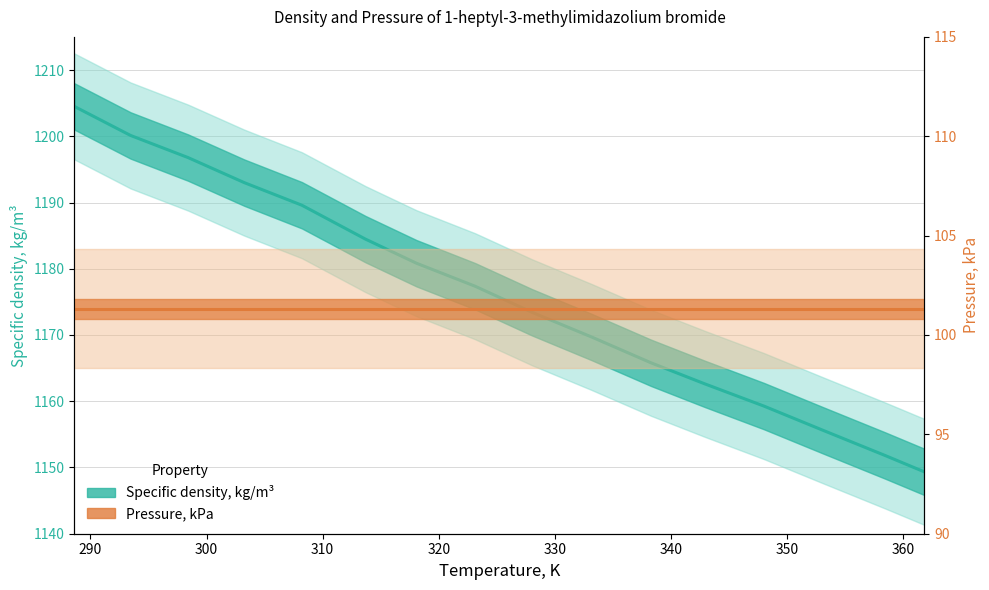

Does the chart display data point markers on the line(s)?

No